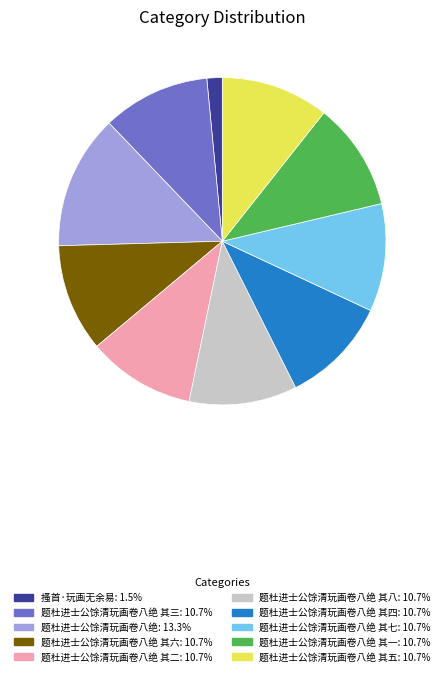

Is there a majority slice in this chart?

No